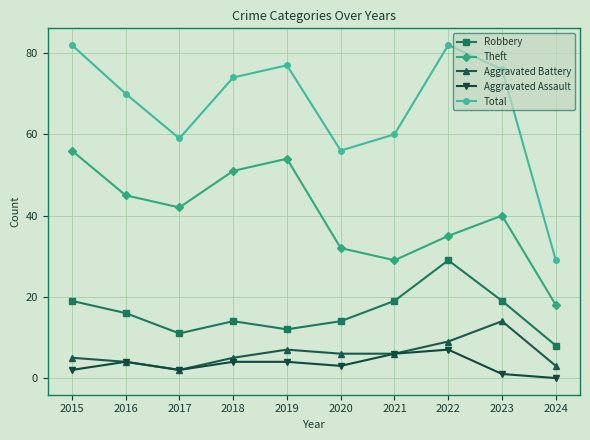

How many categories are shown in the chart?

10